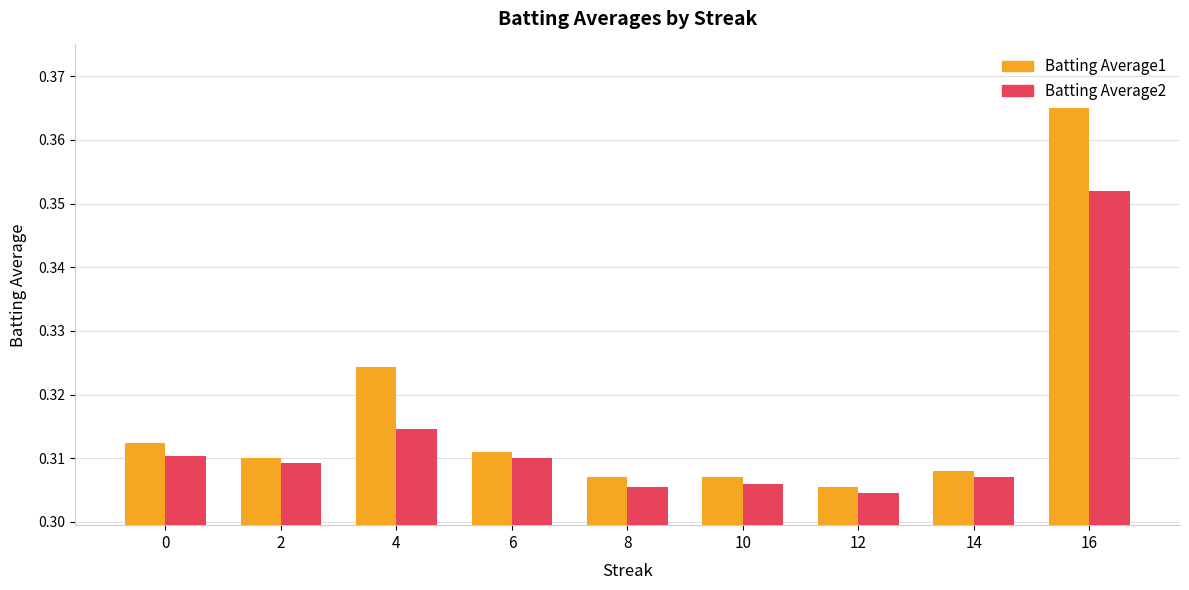

Count the Batting Average1 values in the range 0 to 1.

9